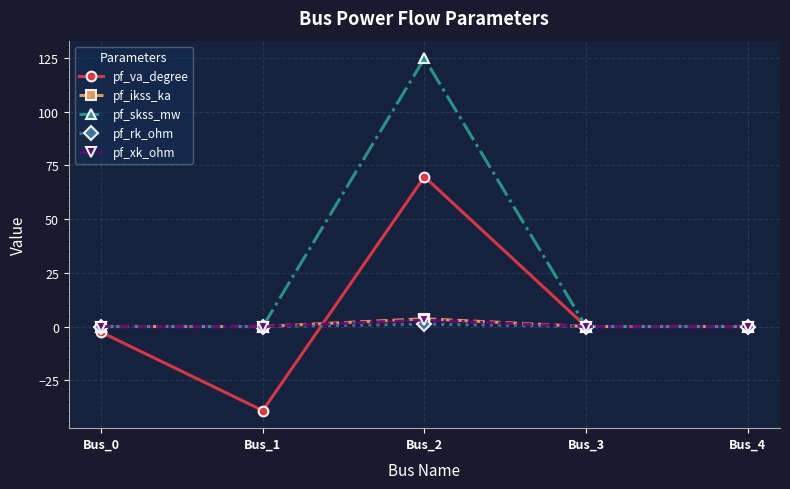

Does the chart display data point markers on the line(s)?

Yes